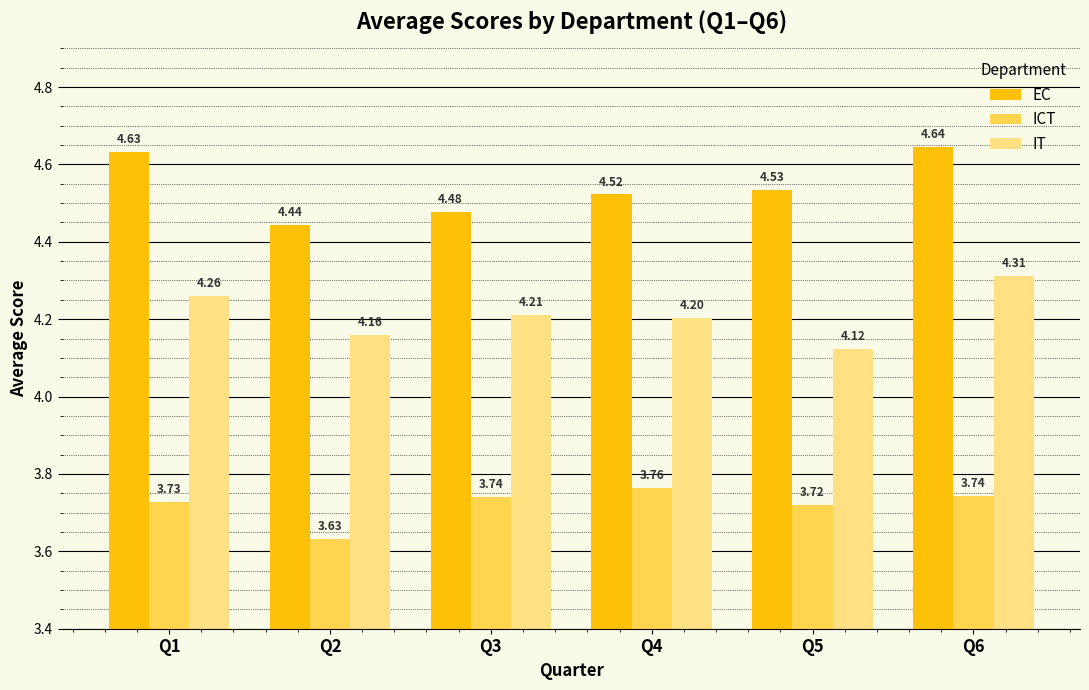

Between Q5 and Q6, which series saw the biggest shift?

IT